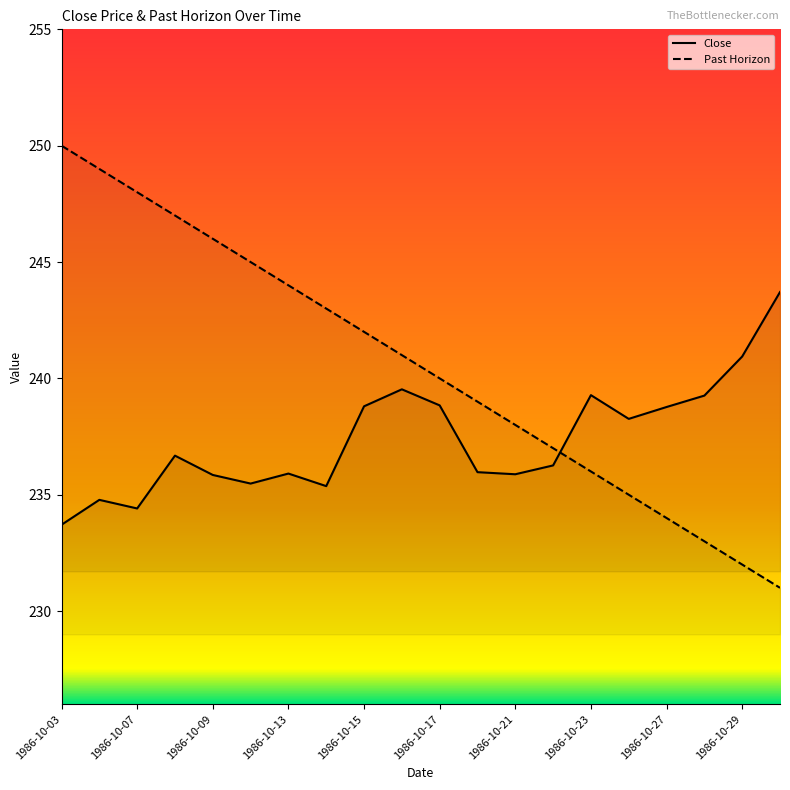

Which has a higher value, 1986-10-03 or 1986-10-20?

1986-10-20